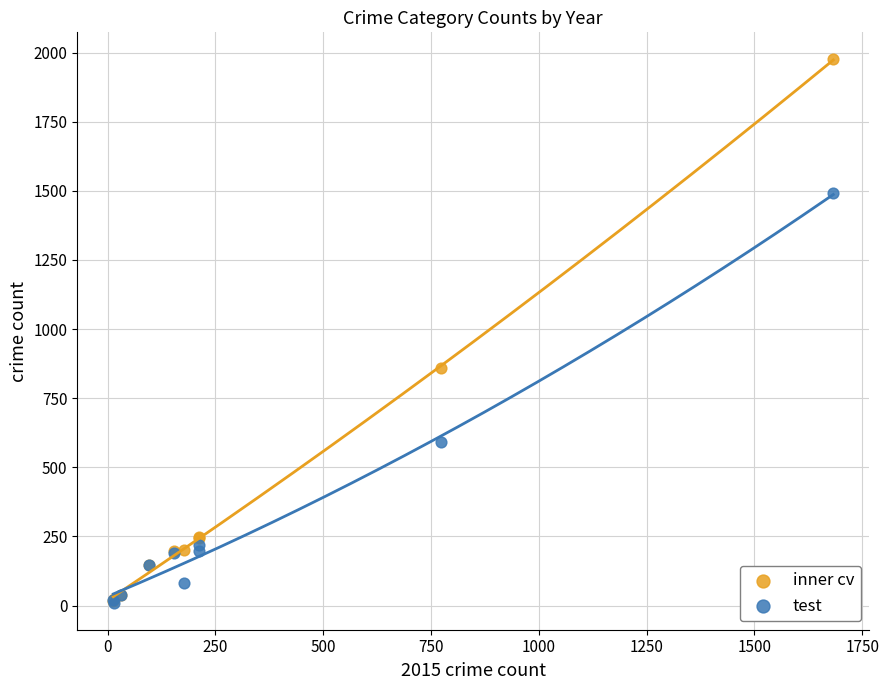

Across all series, what Y value is closest to 993?

858